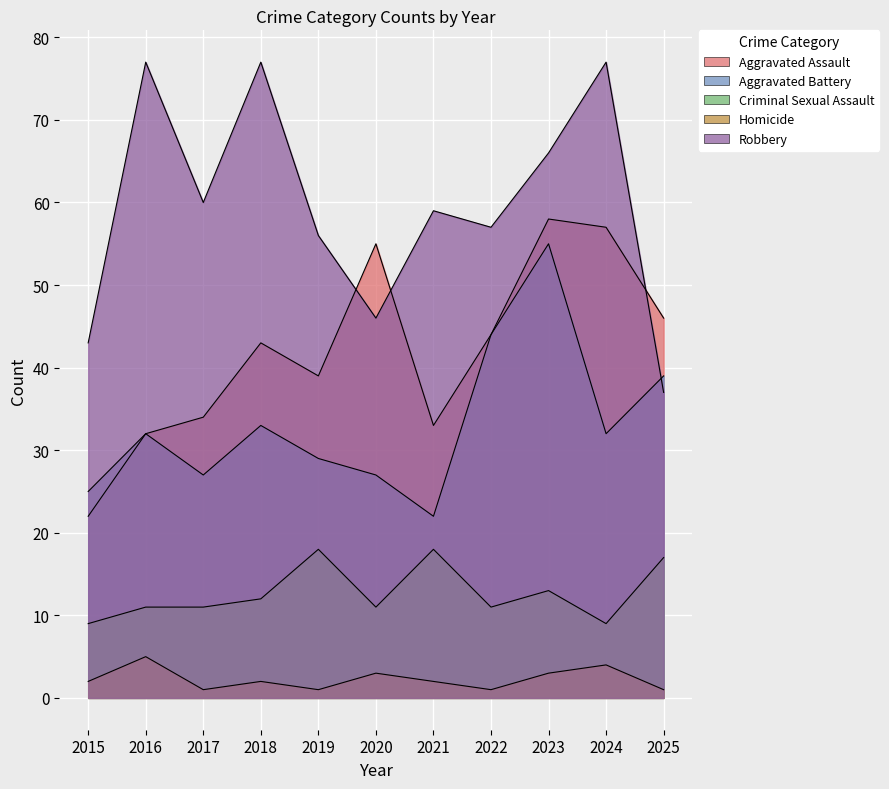

The Aggravated Assault series shows 15 at 2017. True or false?

False